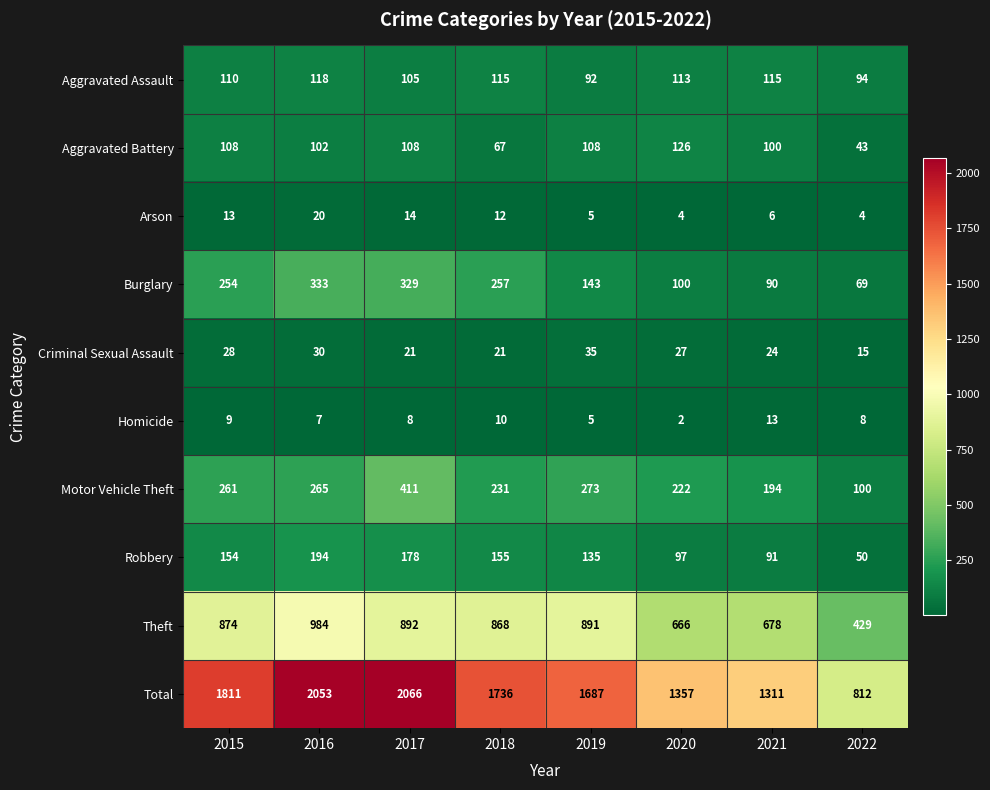

Rank the series at 2015 from lowest to highest value.

Homicide, Arson, Criminal Sexual Assault, Aggravated Battery, Aggravated Assault, Robbery, Burglary, Motor Vehicle Theft, Theft, Total